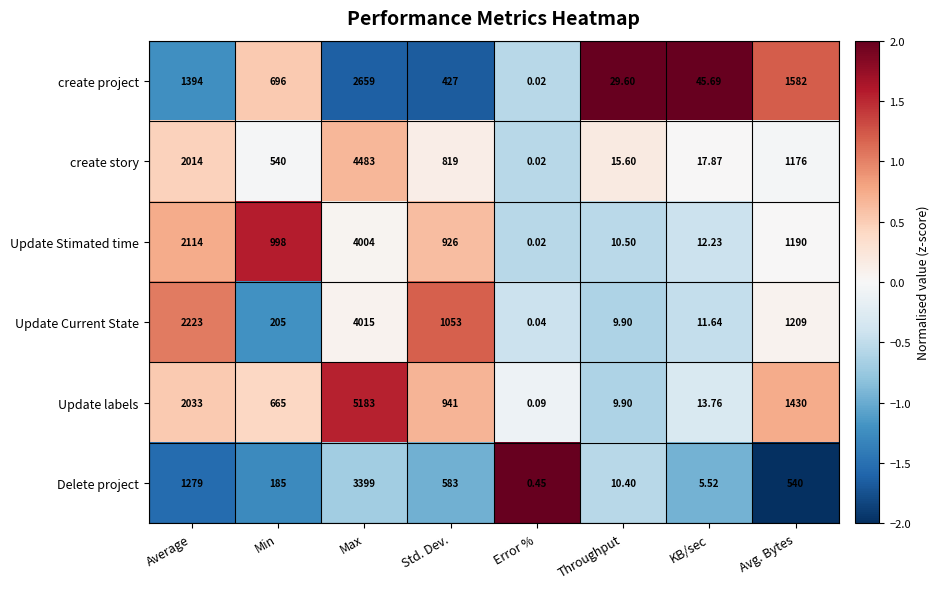

Which series has the largest total across all categories?

Update labels